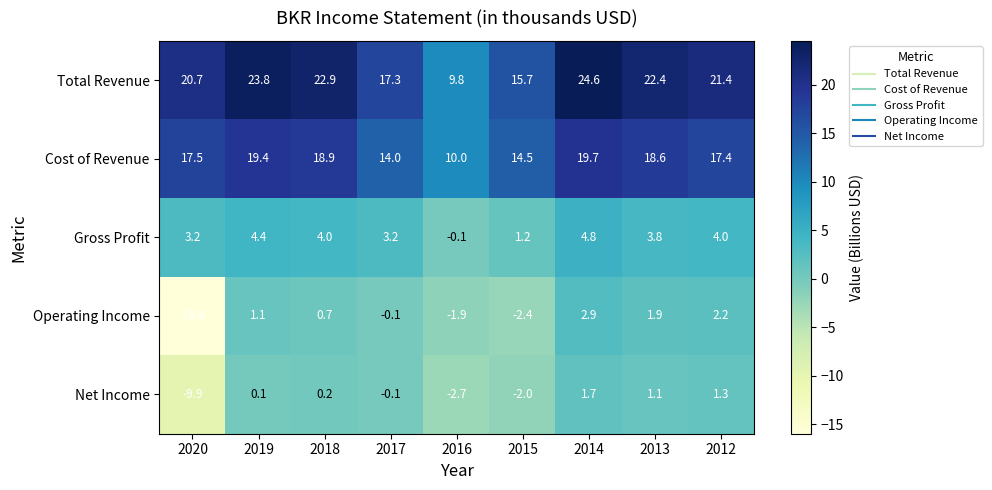

At which label does Total Revenue first exceed 21?

2019